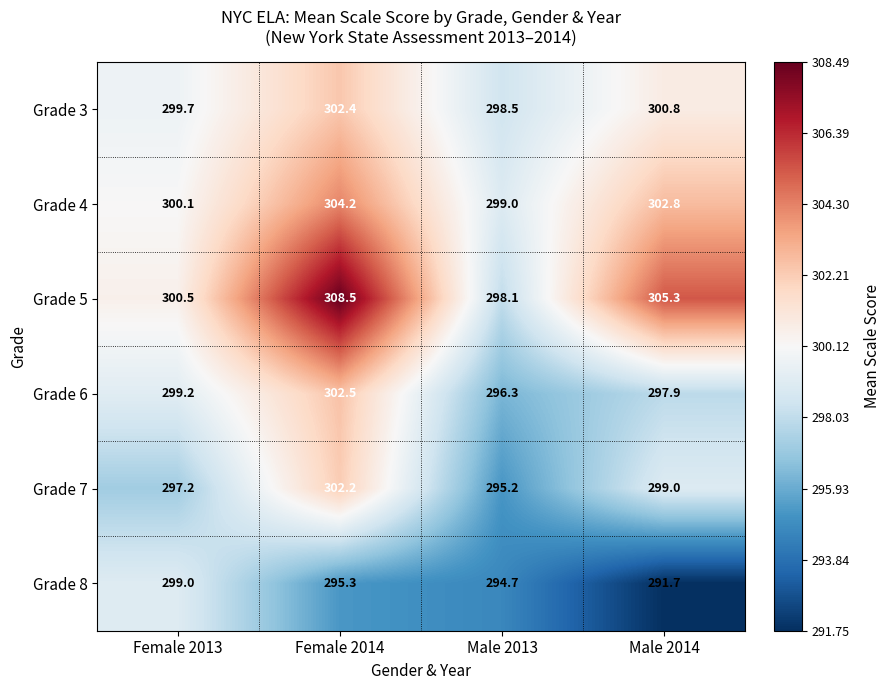

Where does the Grade 5 series first go above 305?

Female 2014